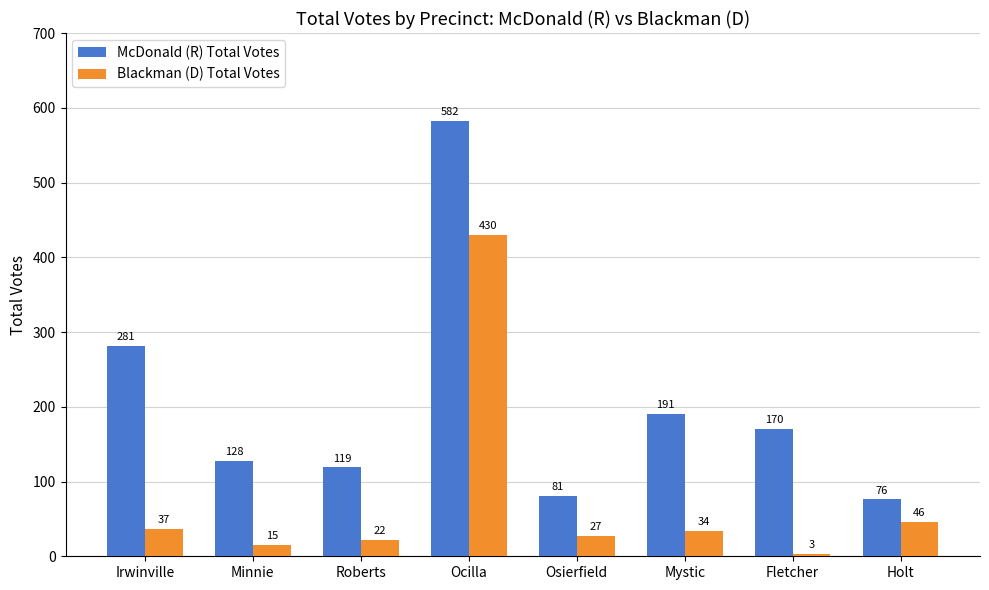

What is the total value across all series at Minnie?

143